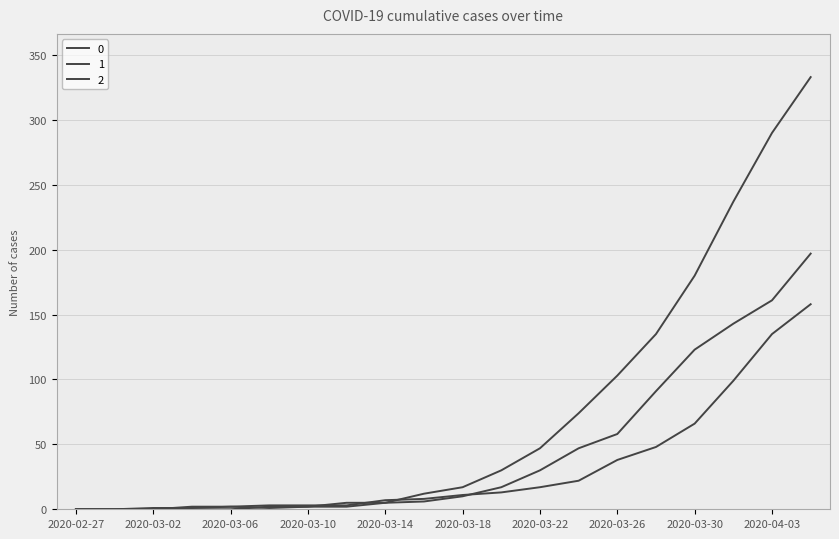

At which label does 1 reach its peak?

2020-04-05